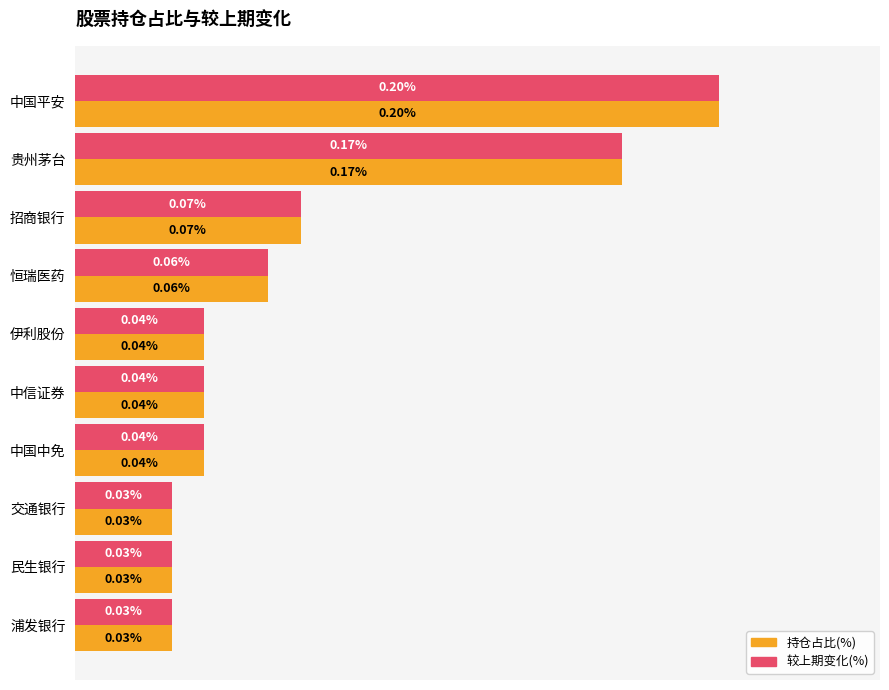

Which label corresponds to the largest value in the chart?

中国平安